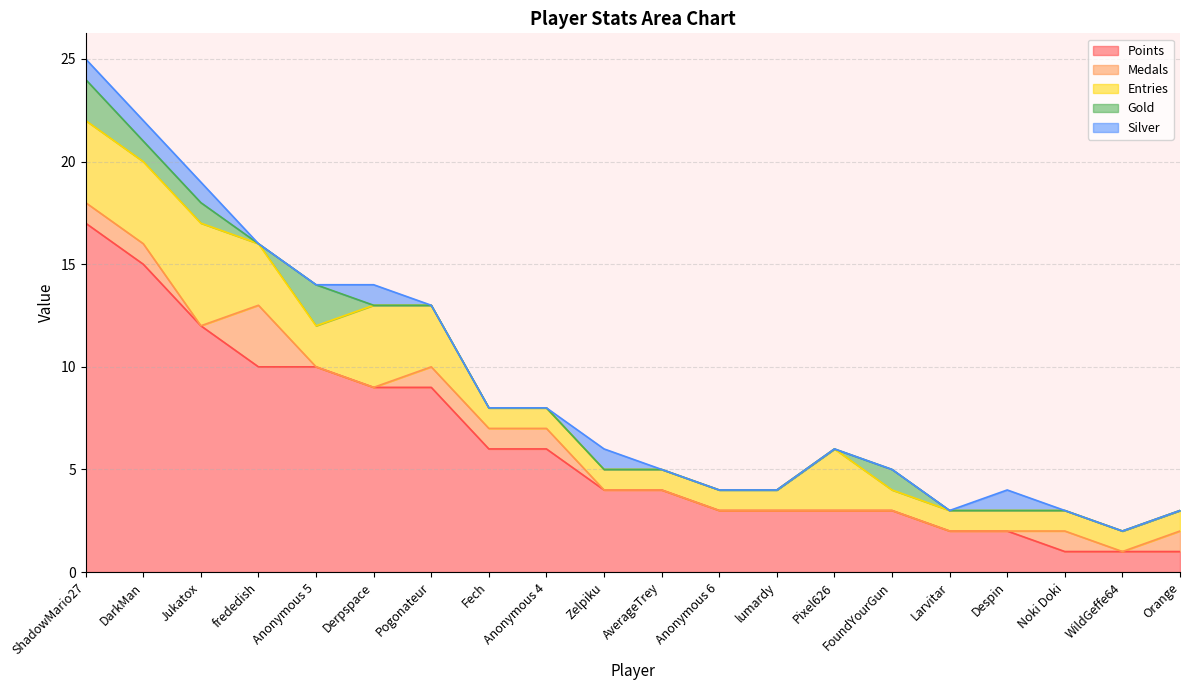

At which category does Entries reach its first local valley?

Anonymous 5